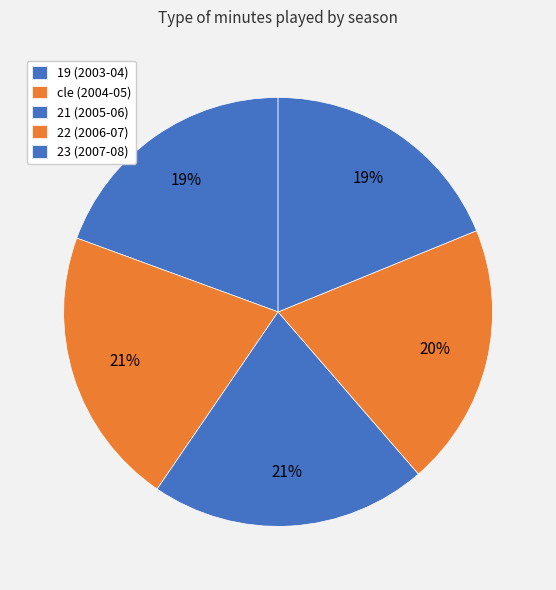

How many segments does this pie chart have?

5